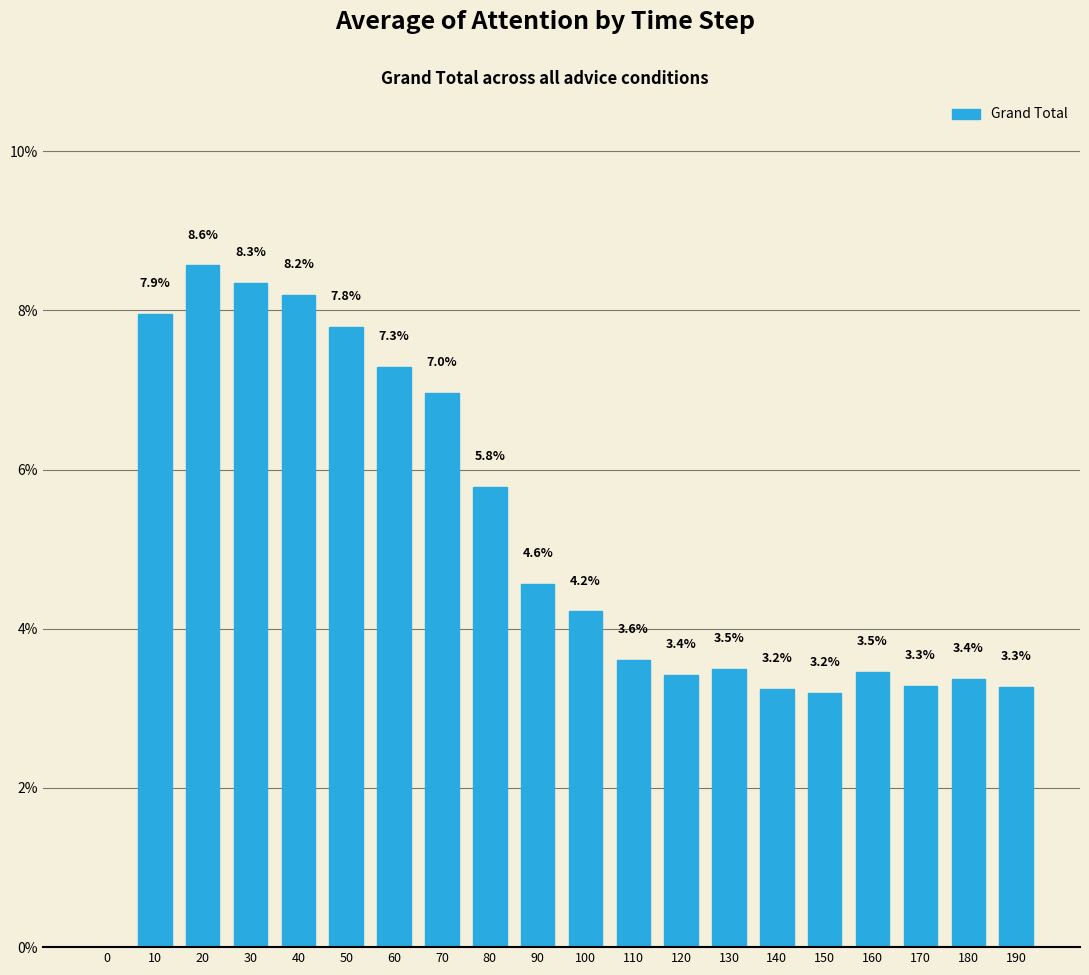

Reading left to right, extract all data points from this chart.

0=0.0	10=7.9	20=8.6	30=8.3	40=8.2	50=7.8	60=7.3	70=7.0	80=5.8	90=4.6	100=4.2	110=3.6	120=3.4	130=3.5	140=3.2	150=3.2	160=3.5	170=3.3	180=3.4	190=3.3